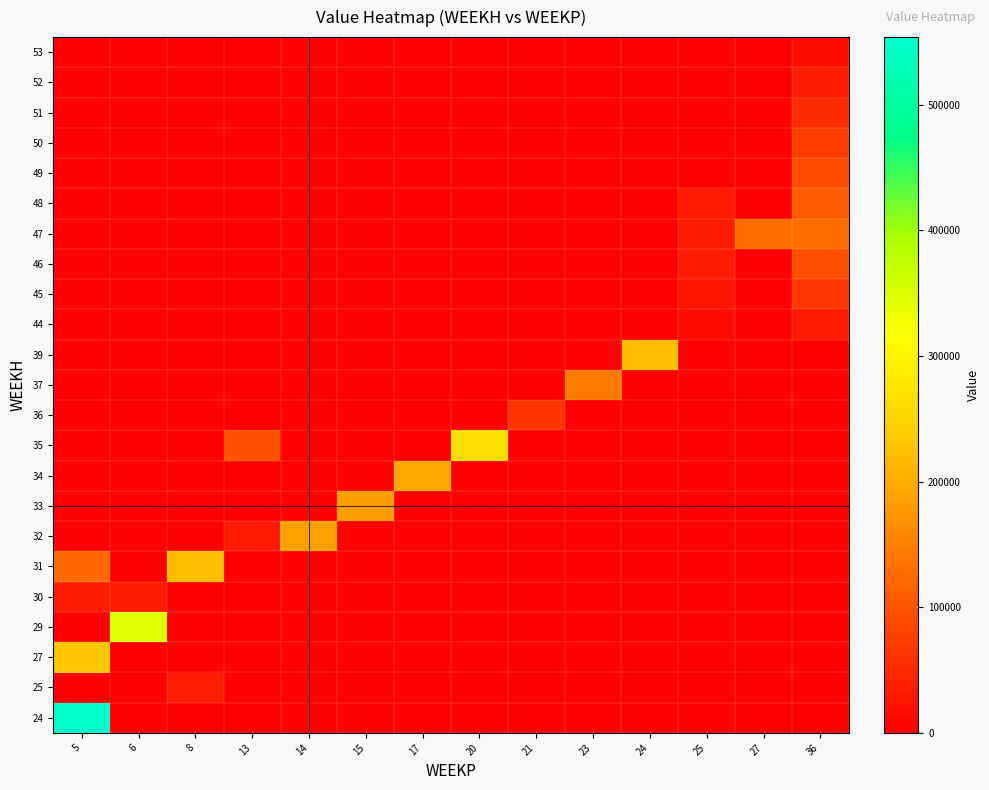

At which category does the chart reach its peak across all series?

5